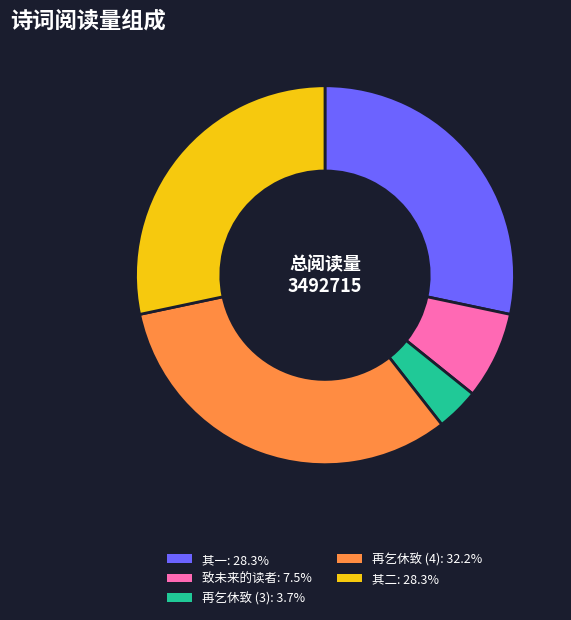

Does any single category account for the majority?

No